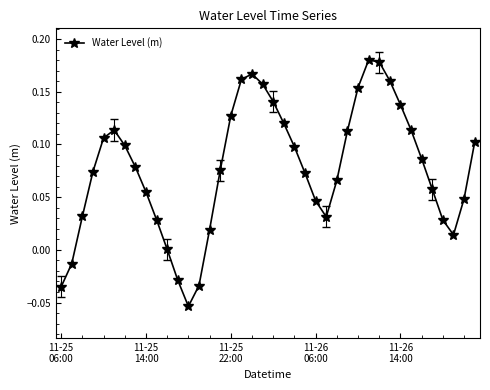

What is the sum of all values?

3.1